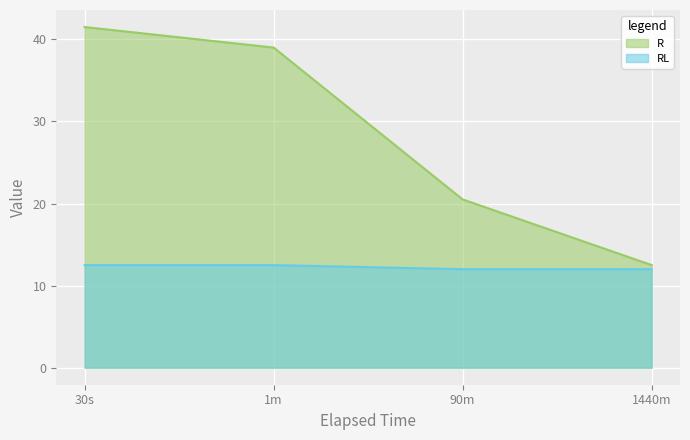

Between 90m and 1440m, which series saw the biggest shift?

R